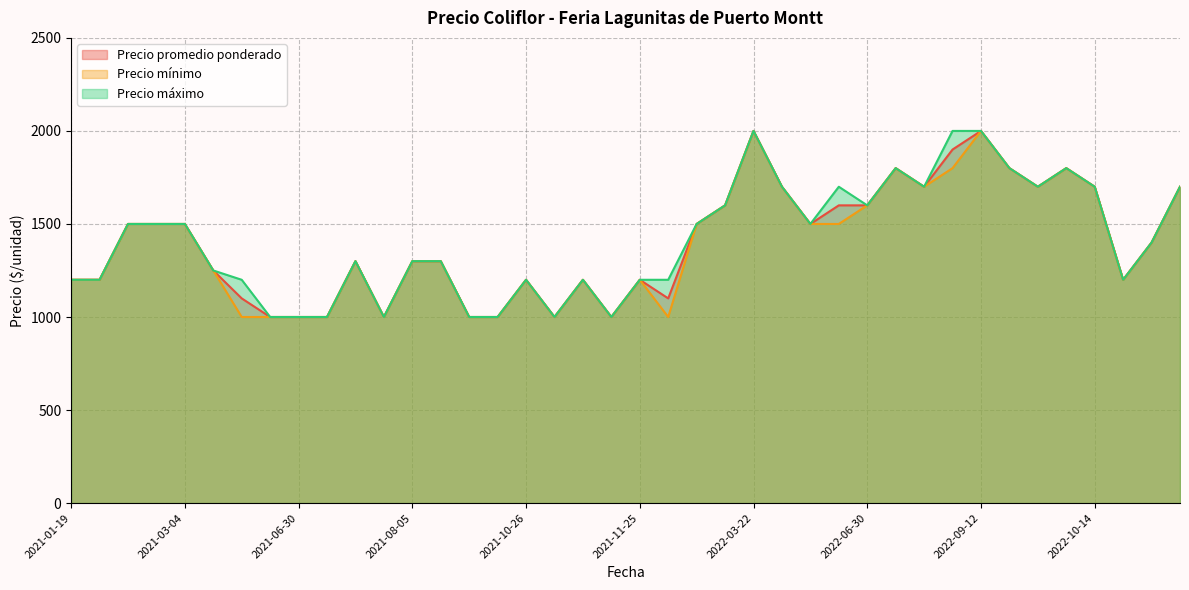

The value of Precio mínimo at 2021-08-05 is 1300. True or false?

True